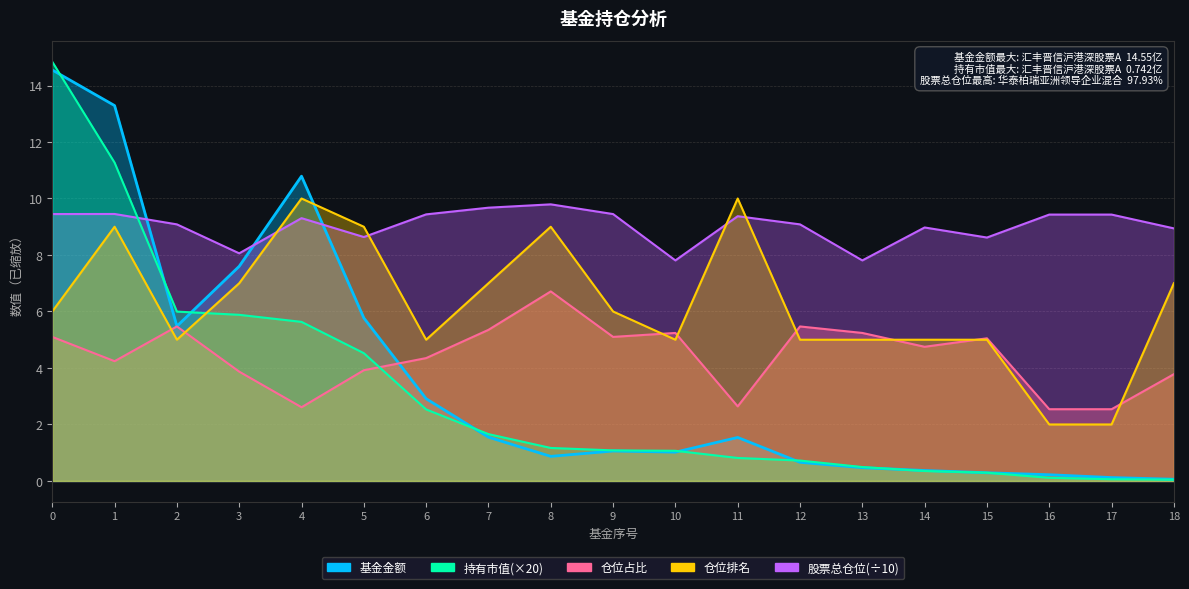

What is the approximate value of 基金金额 at 16?

0.2